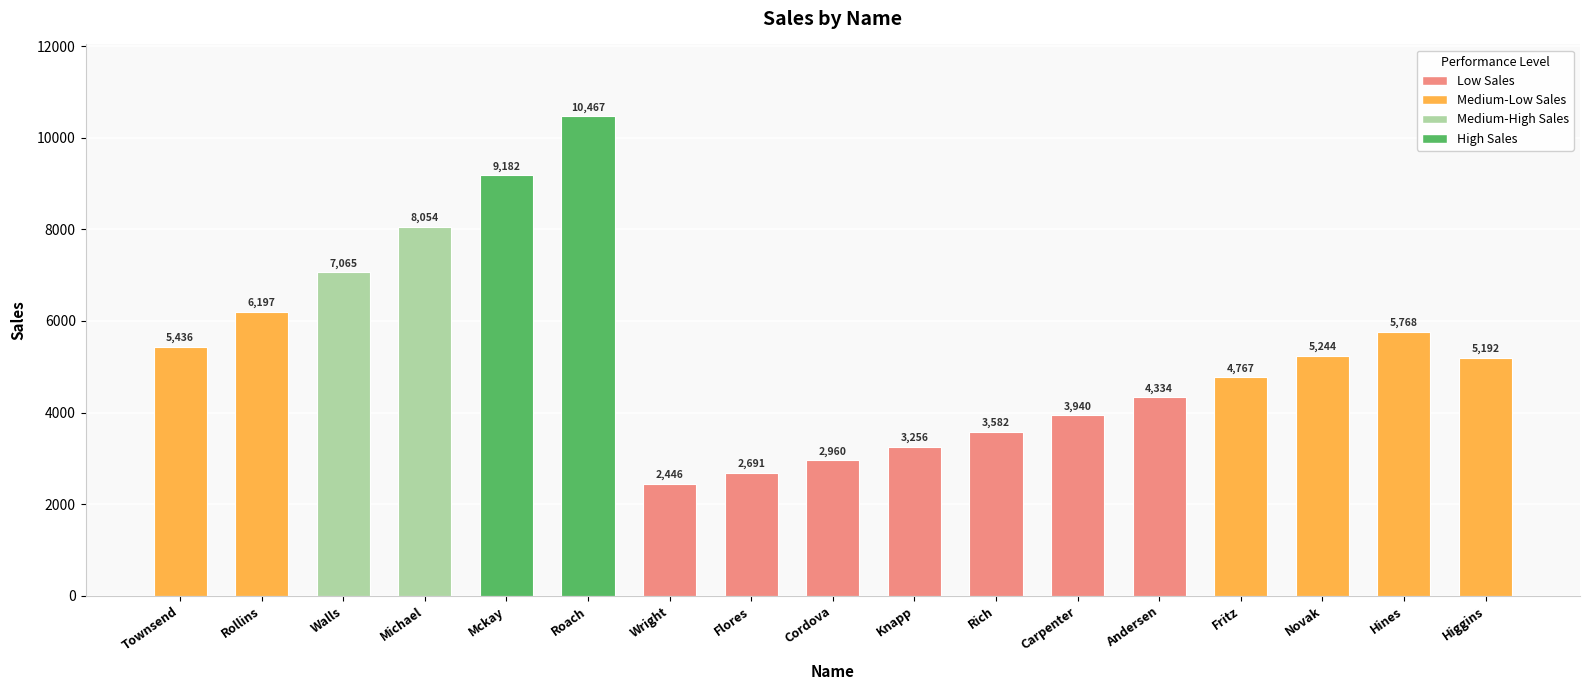

What is the change in value from Walls to Novak?

-1821.1